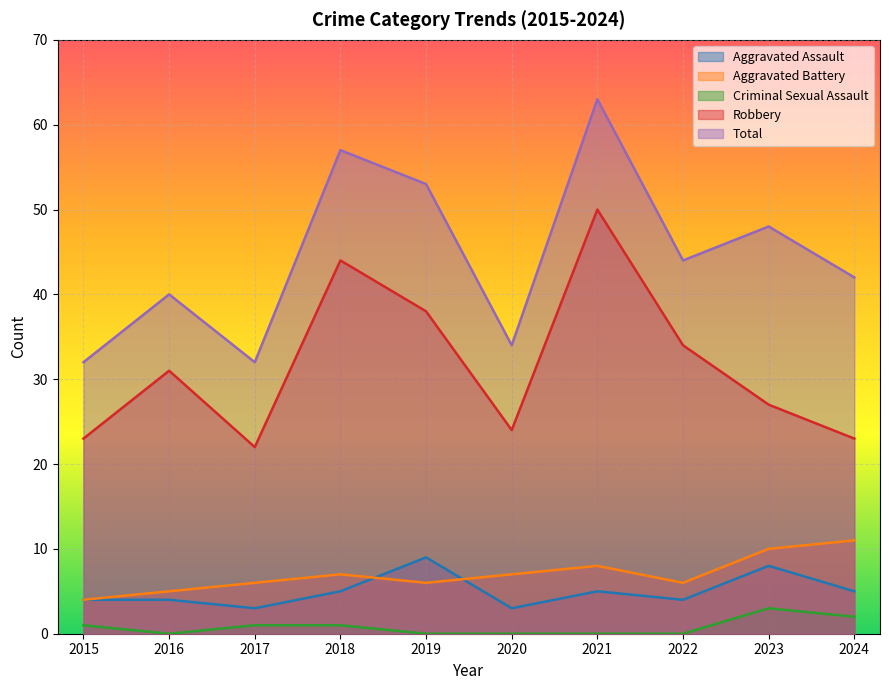

Between which two adjacent categories do Aggravated Battery and Aggravated Assault first intersect?

2018 and 2019